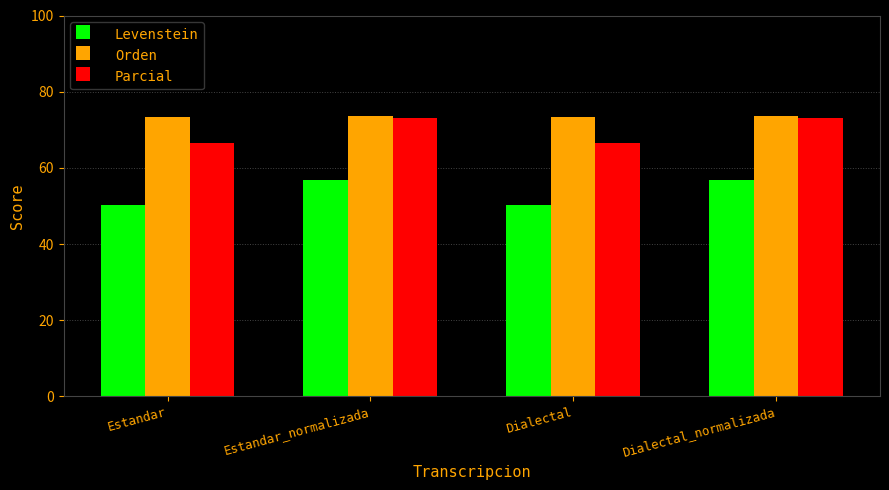

What is the greatest value displayed?

73.7